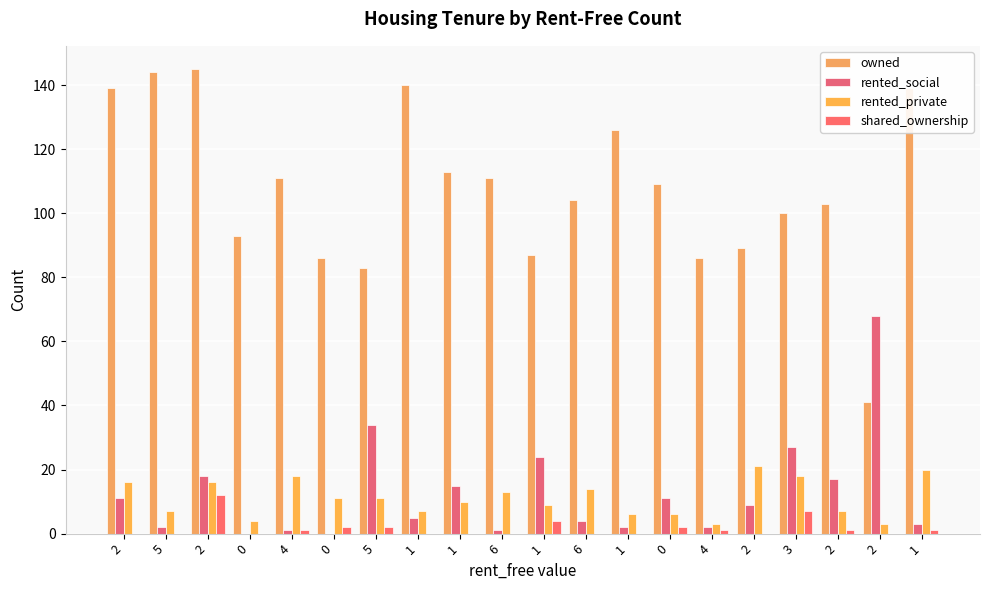

What is the difference between the maximum and minimum values in the owned series?

104